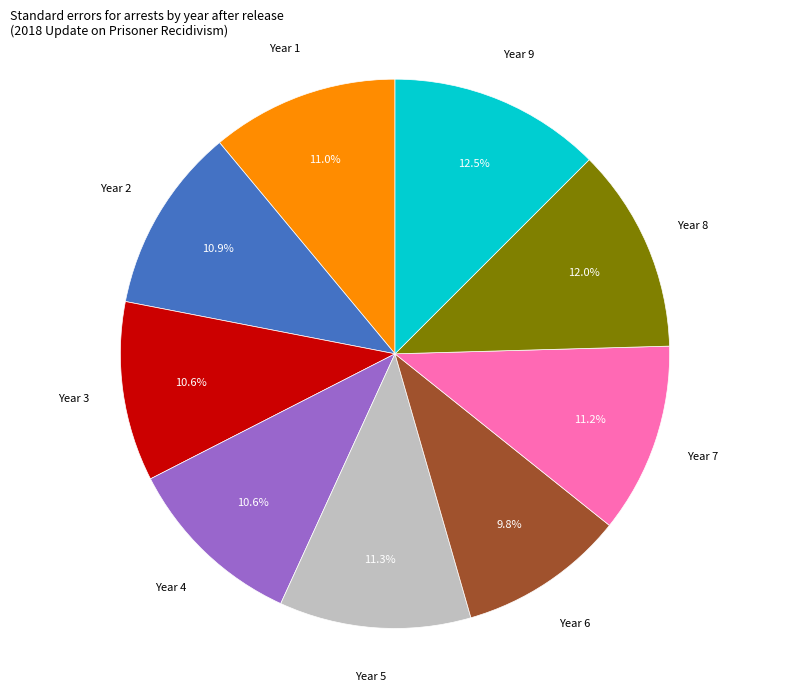

Approximately how many times larger is the value at Year 3 compared to Year 9?

0.8